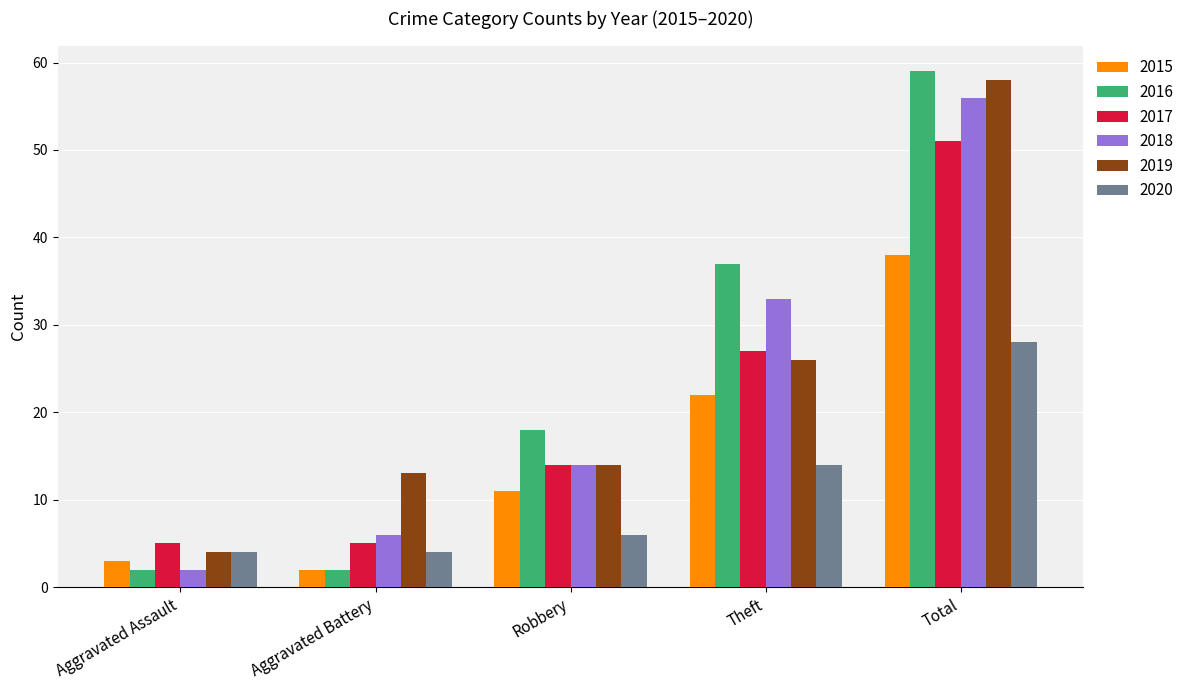

What is the difference between the highest and lowest values at Aggravated Assault?

3